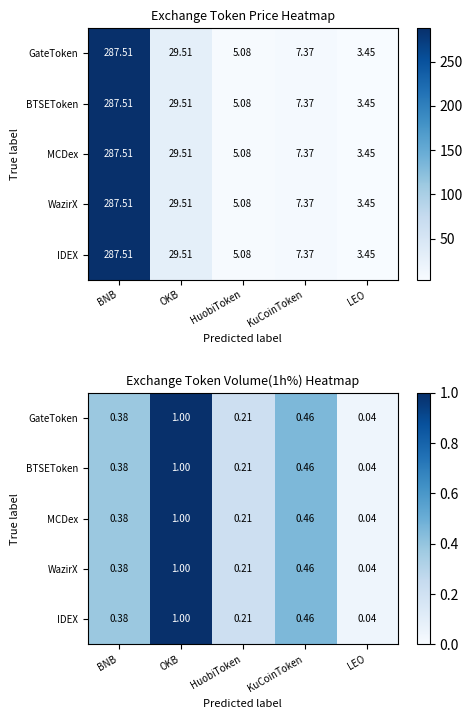

What is the difference between the second highest and minimum values in the MCDex series?

0.4